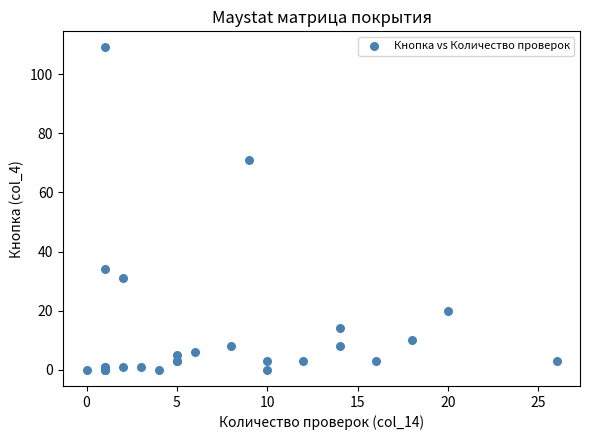

What Y value in the scatter plot is closest to 54?

71